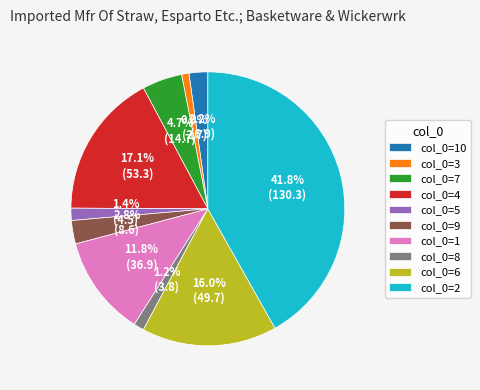

How many segments does this pie chart have?

10